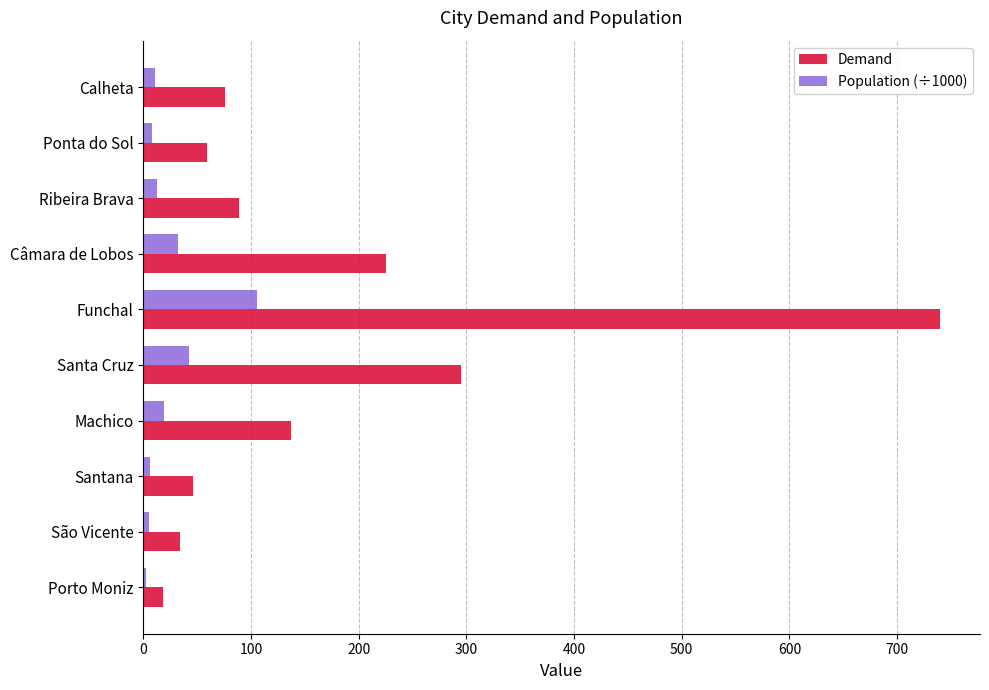

Which series changed the most between Funchal and Câmara de Lobos?

Demand